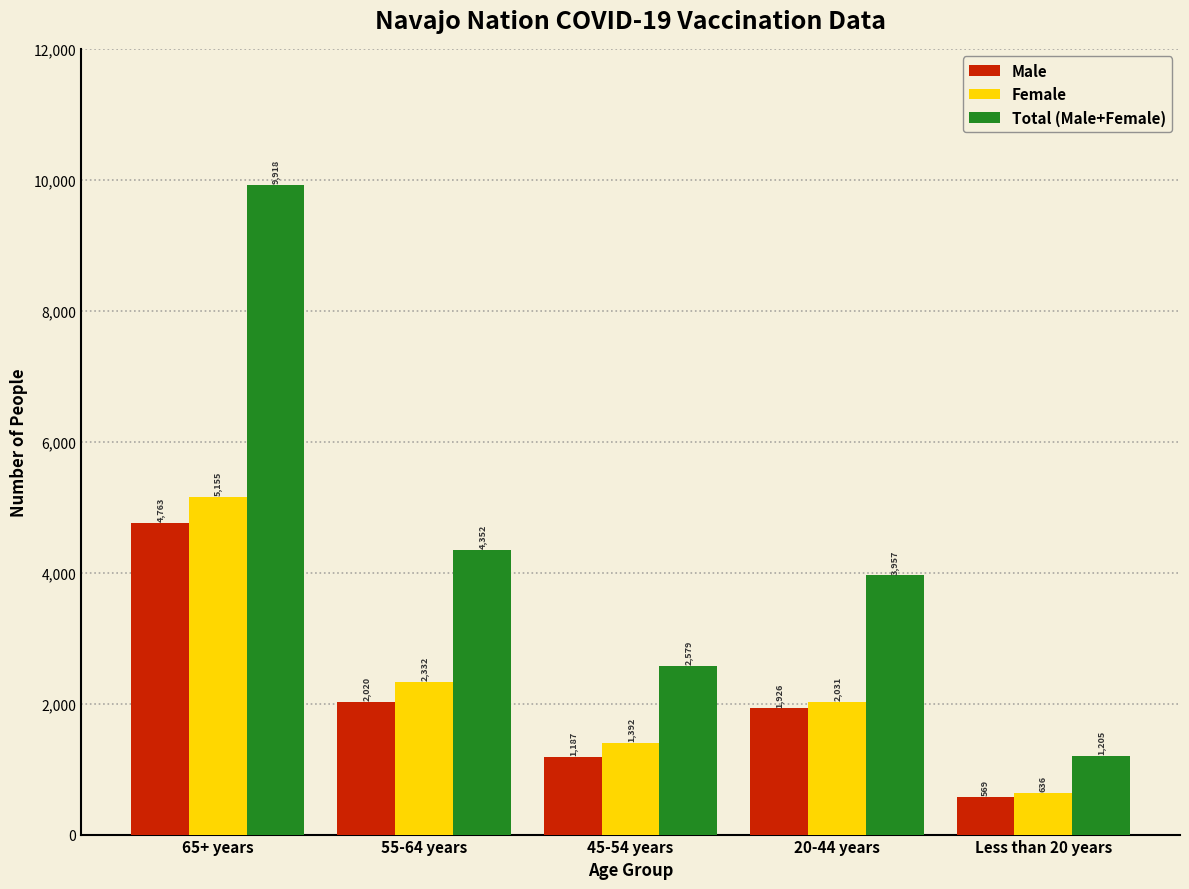

Reading left to right, transcribe all the data shown in this chart.

Male: 4763	2020	1187	1926	569
Female: 5155	2332	1392	2031	636
Total (Male+Female): 9918	4352	2579	3957	1205